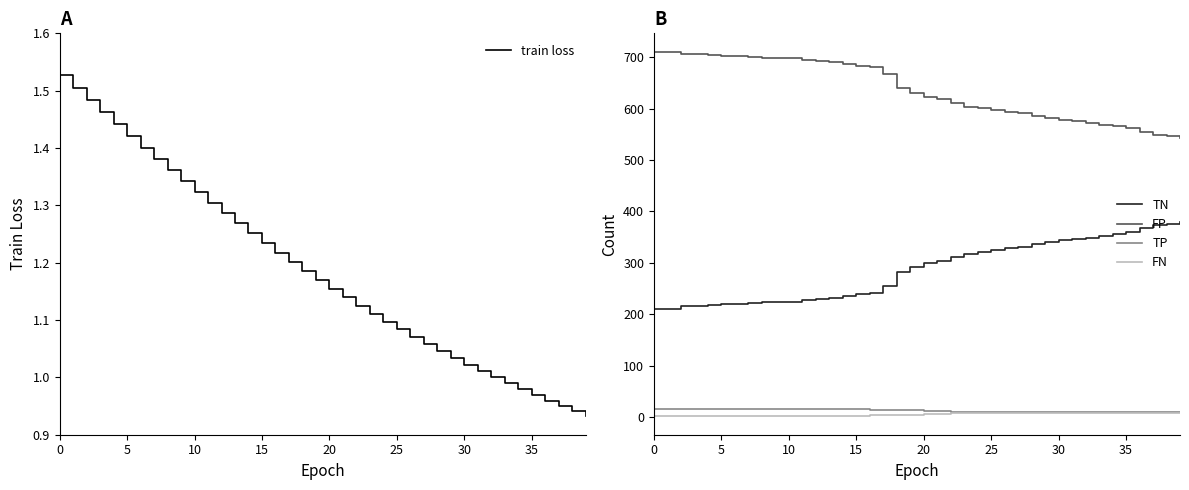

What is the difference between the second highest and second lowest values in the FP series?

164